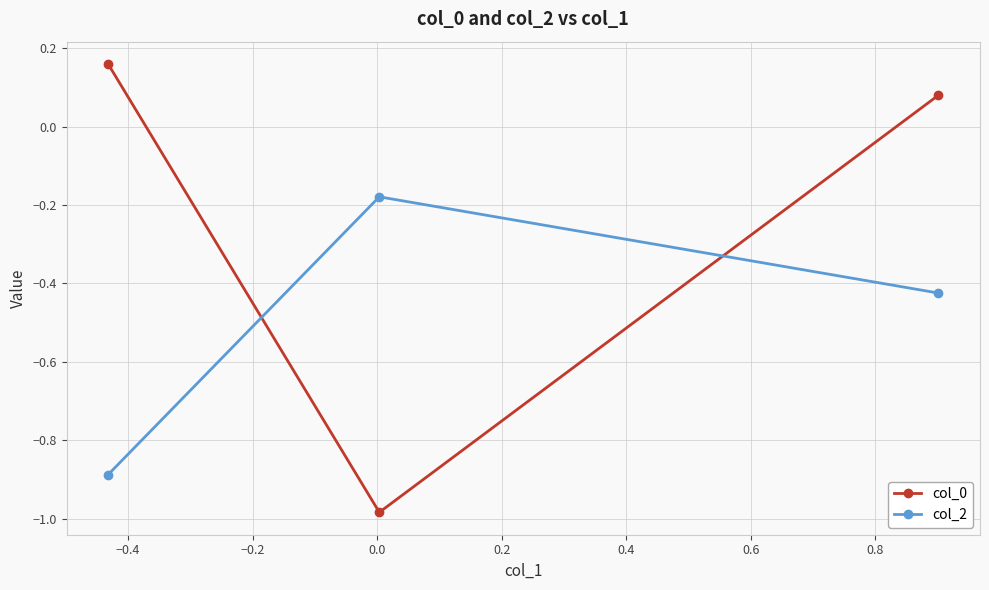

Rank the series by their average value, from lowest to highest.

col_2, col_0